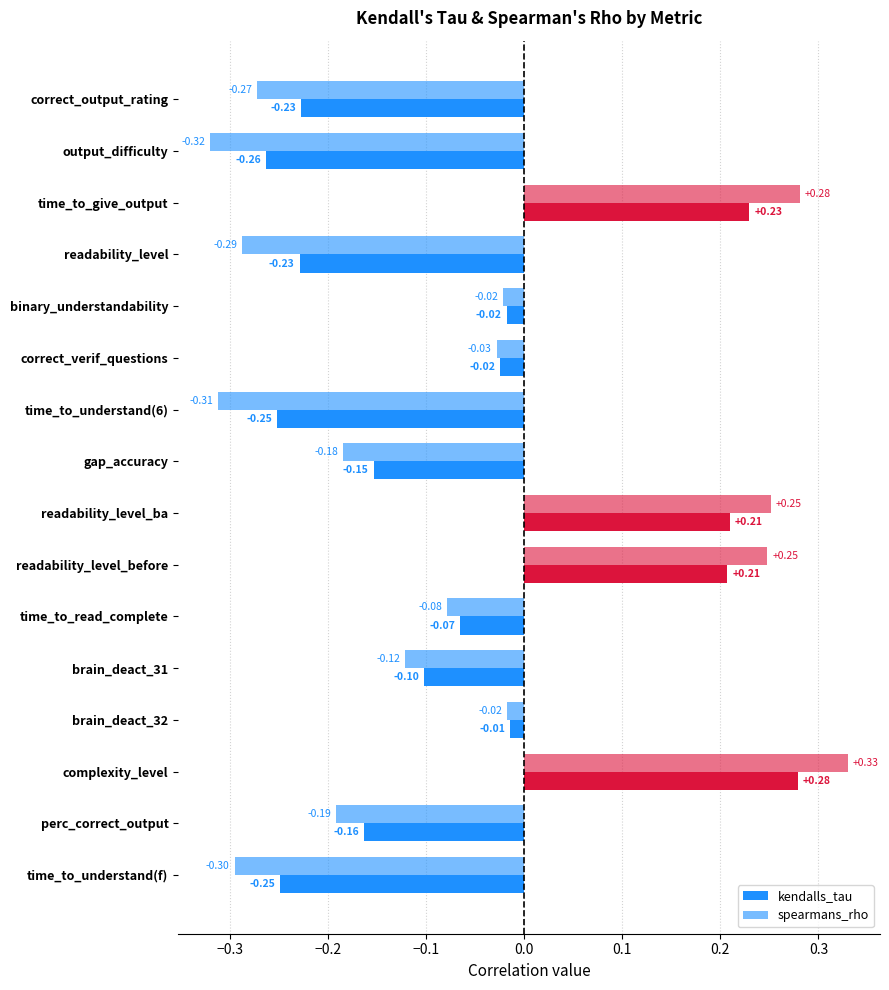

Count the number of data series in this chart.

2